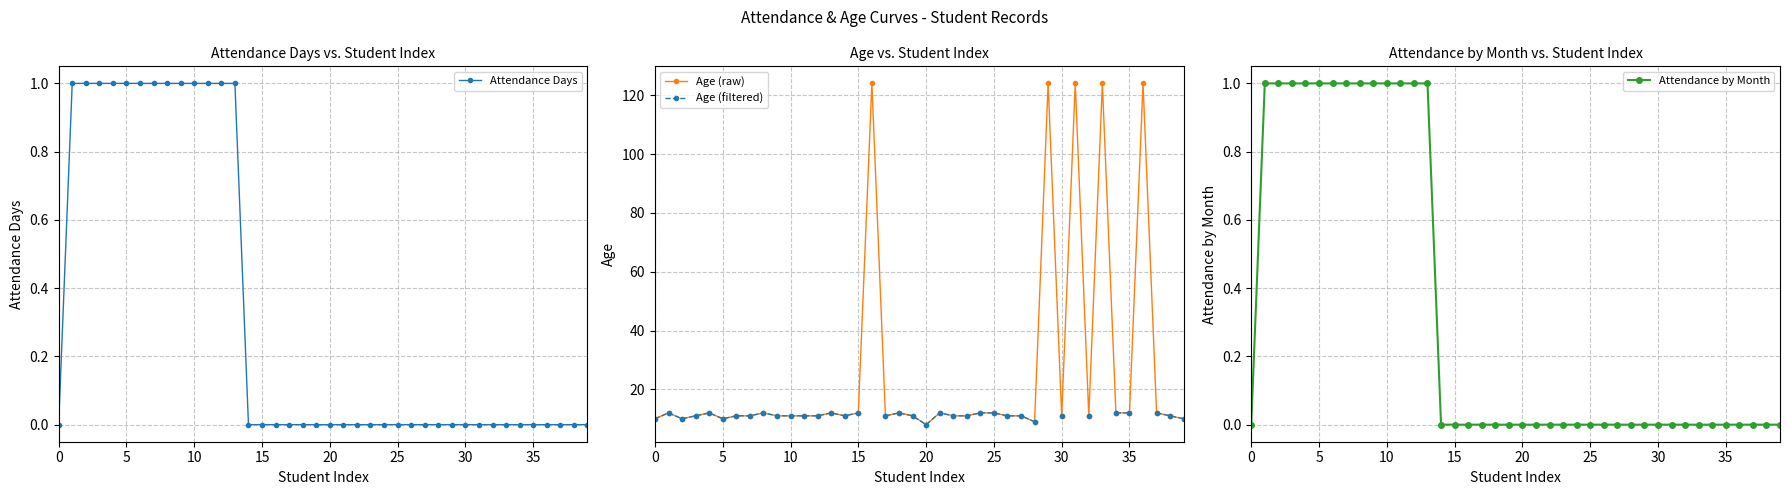

The Age (raw) series shows 11 at 10. True or false?

True